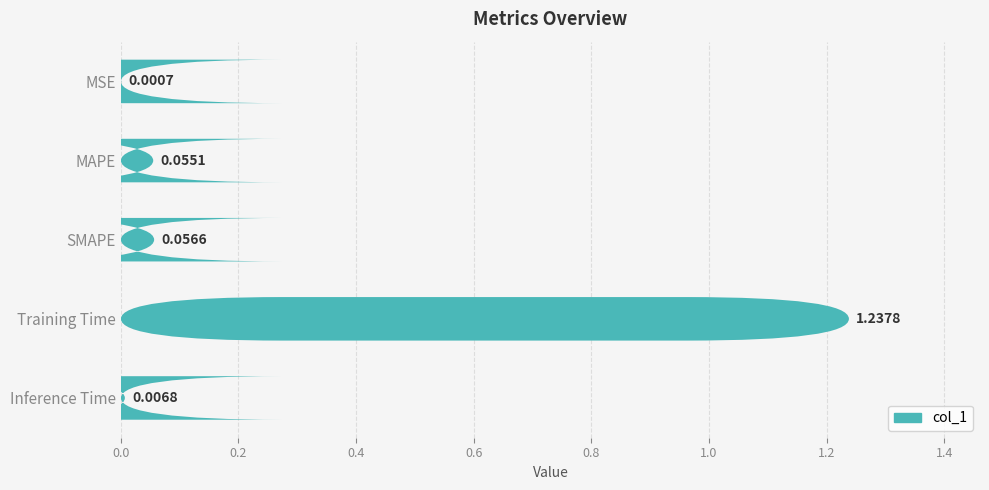

Which has a higher value, Inference Time or MSE?

Inference Time